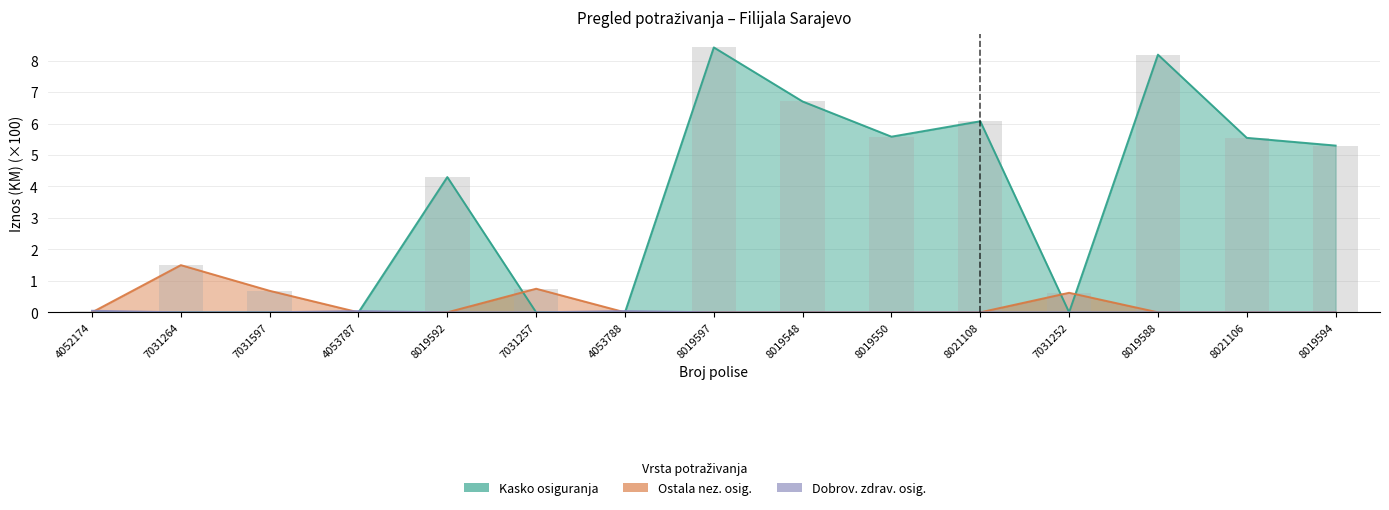

What is the label of the 6th bar from the left?

7031257